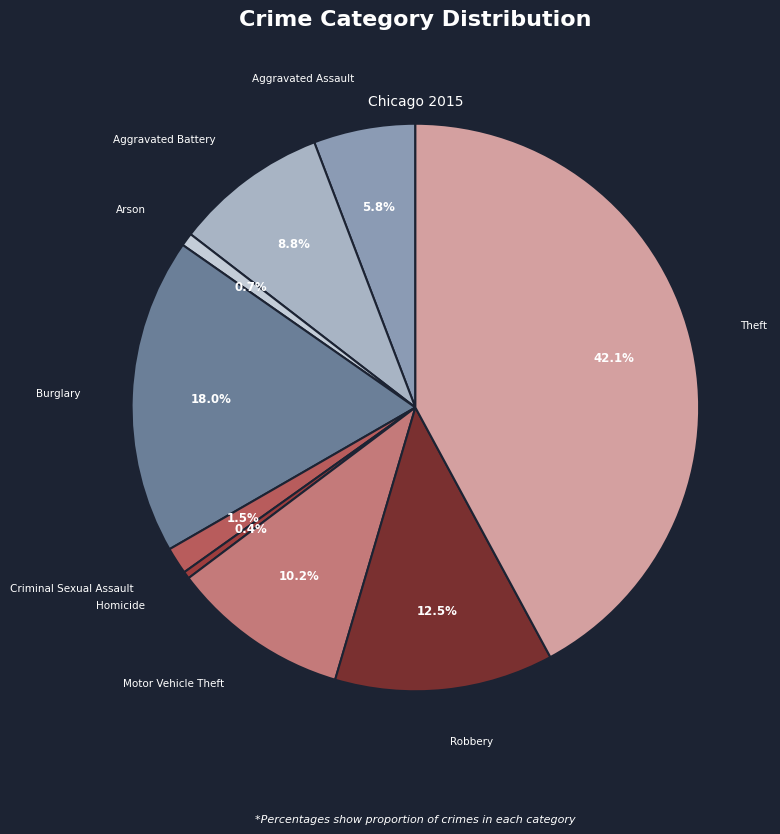

Is there any slice that represents more than half of the pie?

No